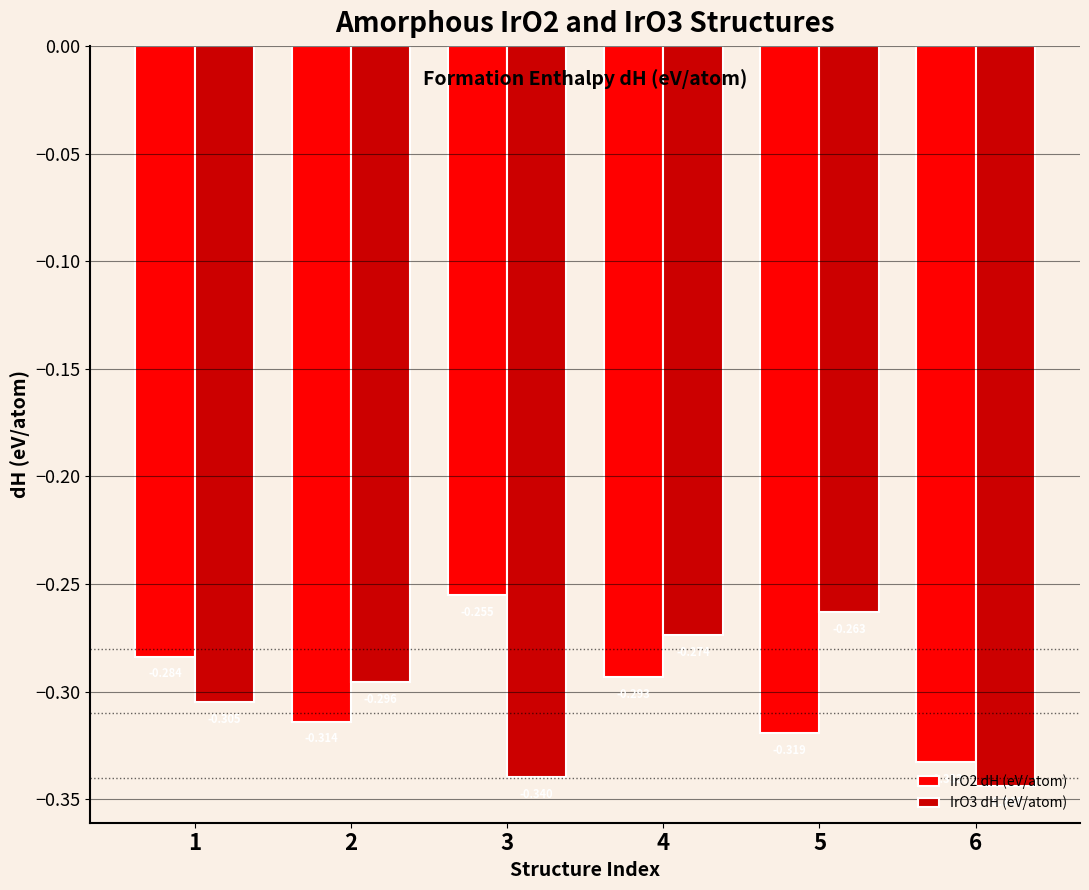

What is the value of the IrO3 dH (eV/atom) bar at the 3rd from the left?

-0.3